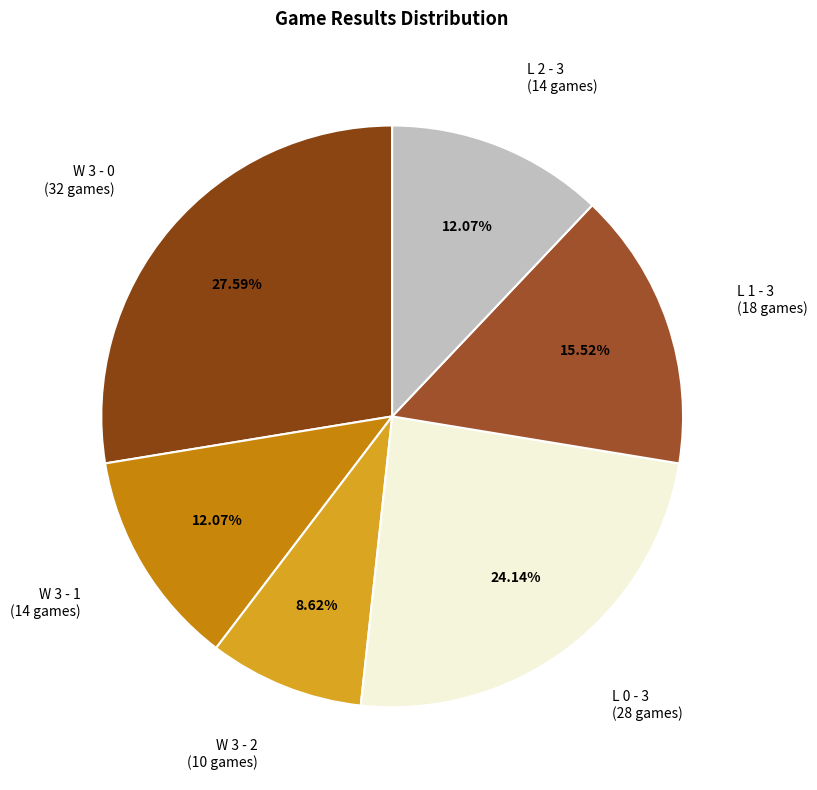

Which has a higher value, L 1 - 3 or W 3 - 0?

W 3 - 0